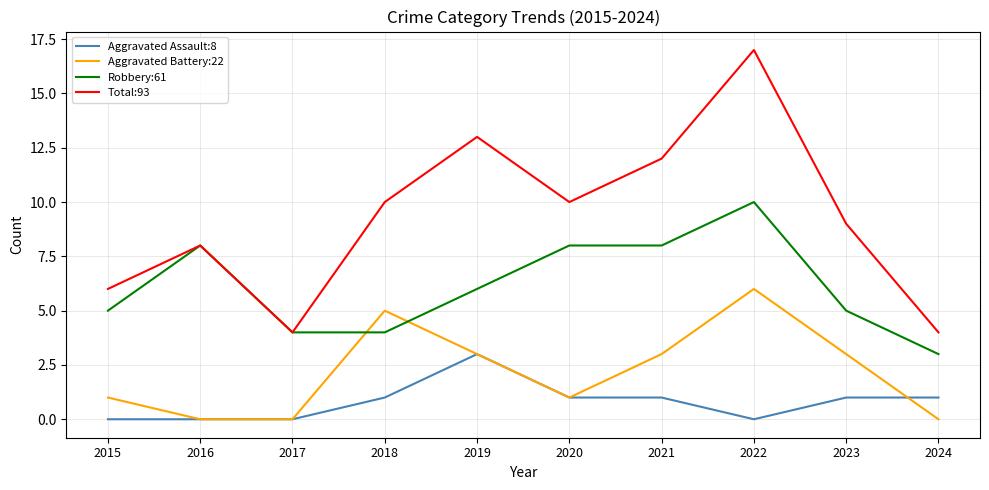

List the series in order of their peak value, highest first.

Total:93, Robbery:61, Aggravated Battery:22, Aggravated Assault:8